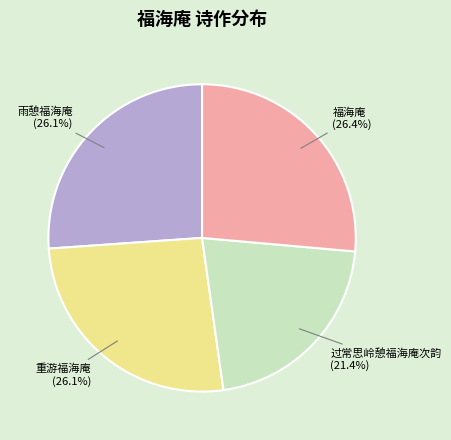

What is the smallest slice in the pie chart?

过常思岭憩福海庵次韵